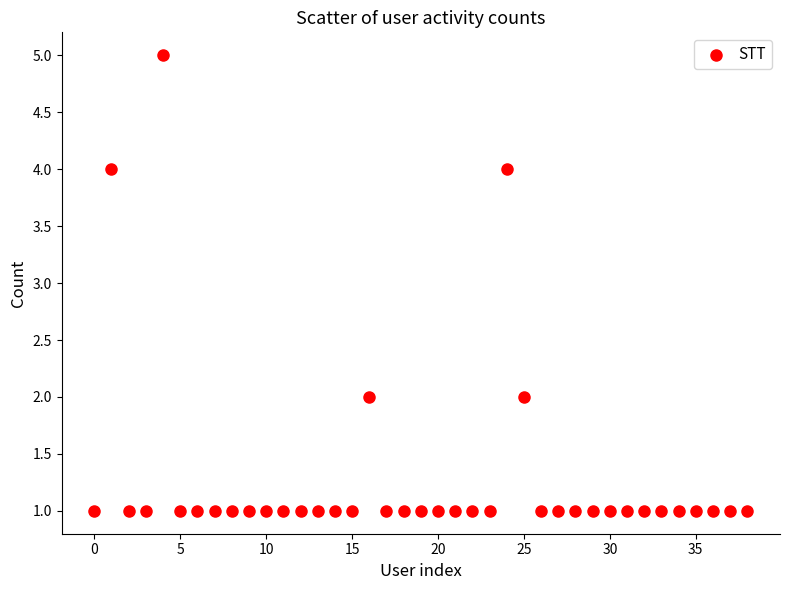

What is the range of Y values (max minus min)?

4